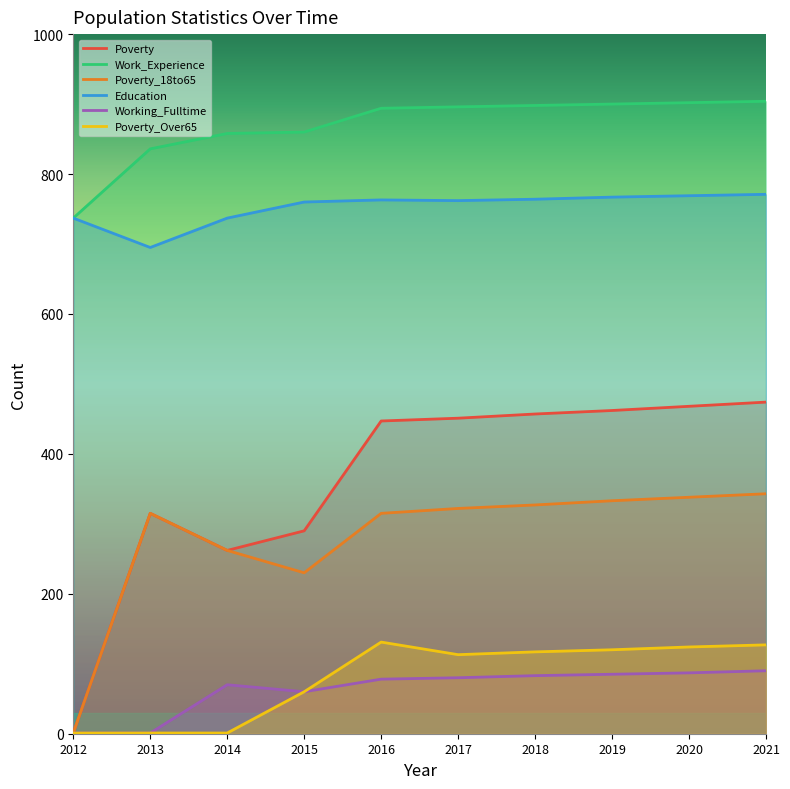

True or false: Working_Fulltime and Education intersect in this chart.

False